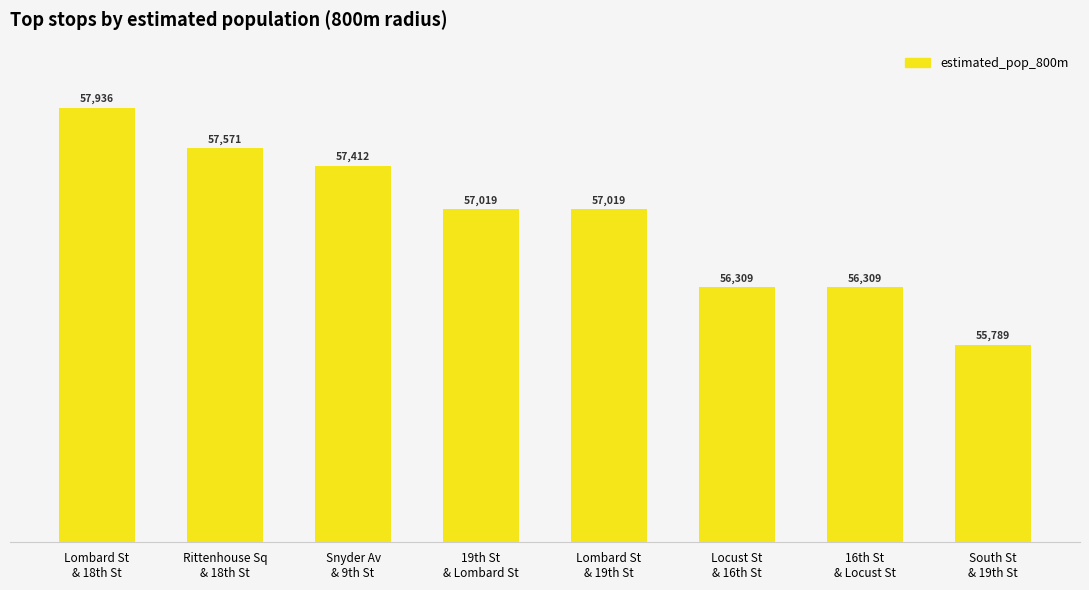

The chart shows a value of 93037 at 16th St
& Locust St. True or false?

False